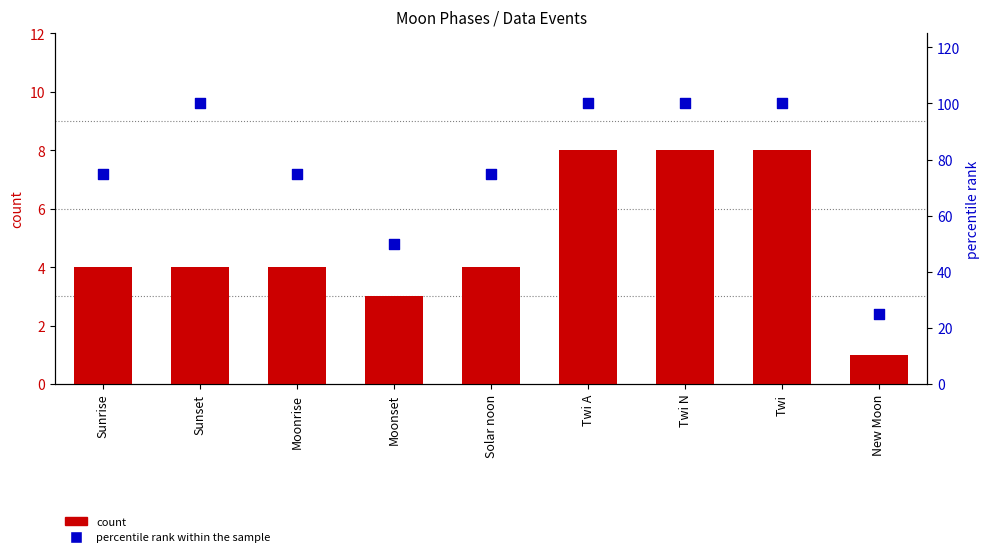

What are all the series names shown in the legend?

count, percentile rank within the sample